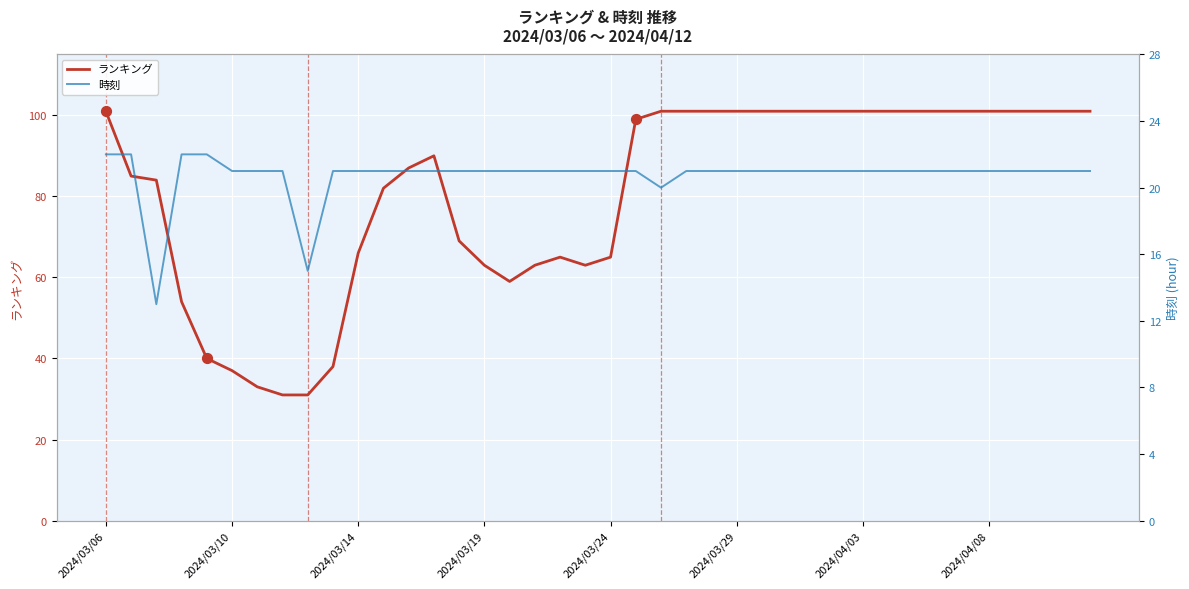

At how many categories does at least one series exceed 79?

25